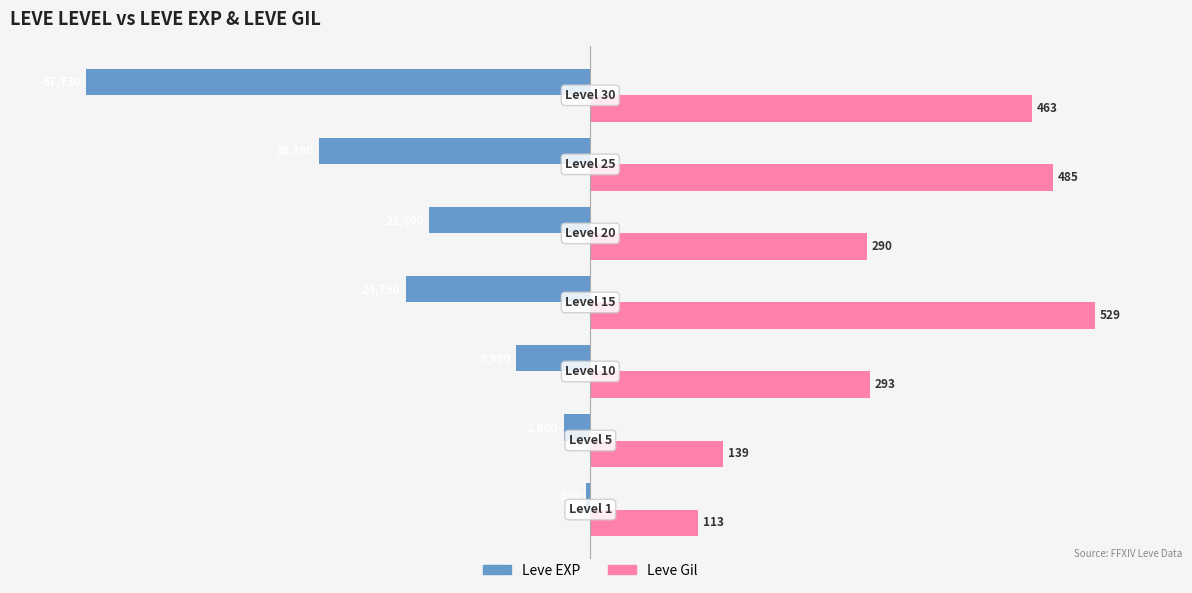

What are all the series names shown in the legend?

Leve EXP, Leve Gil